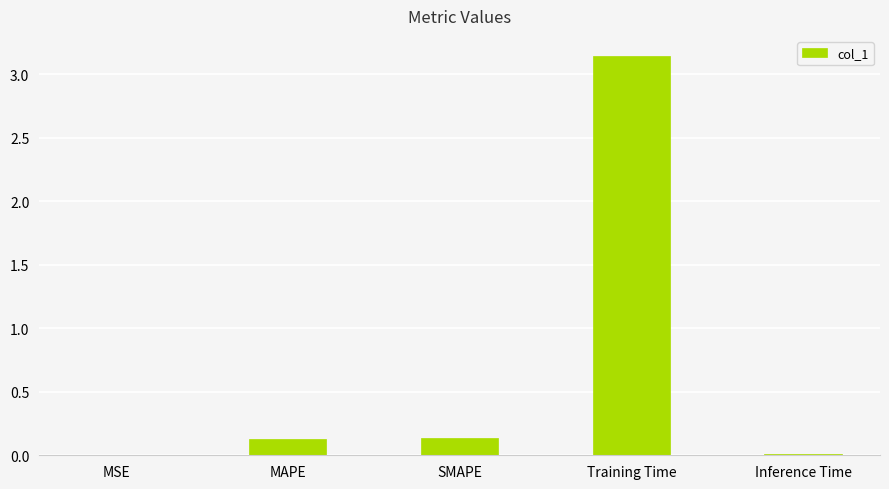

Is it true that the value at MAPE is 0.1?

True